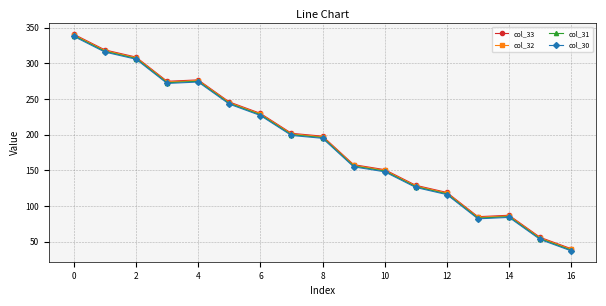

What is the value of the col_32 point at the 11th from the left?

150